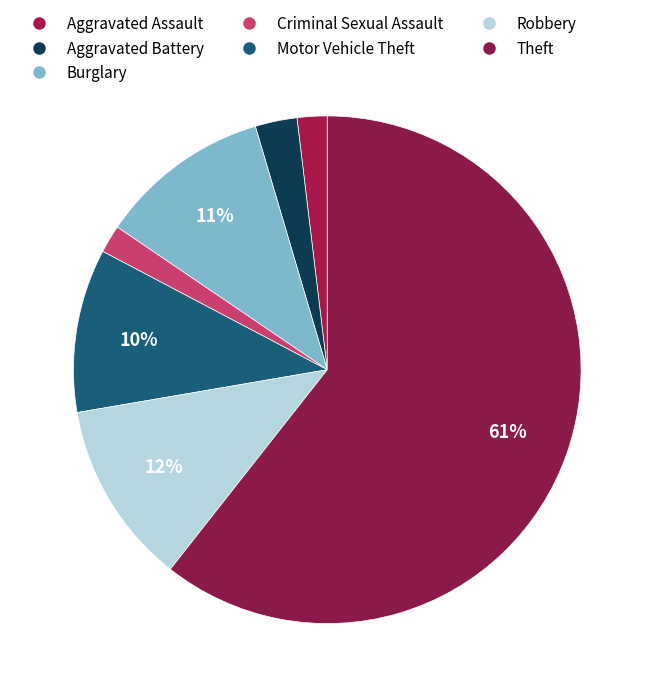

What is the total percentage of Burglary and Criminal Sexual Assault?

12.7%